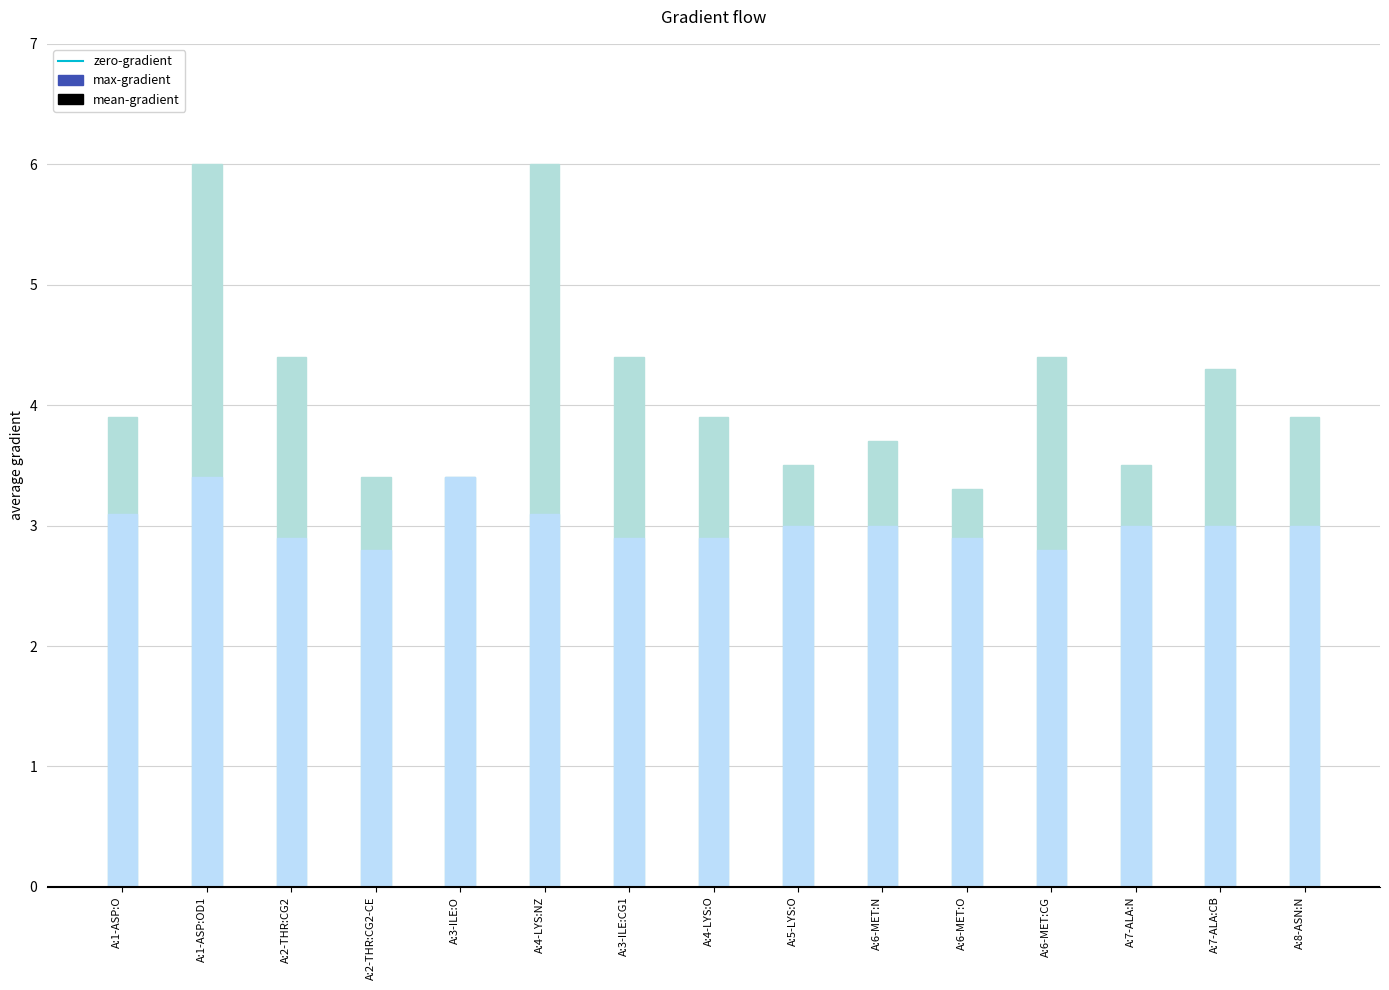

Reading left to right, transcribe all the data shown in this chart.

max-gradient: 3.9	6.0	4.4	3.4	3.4	6.0	4.4	3.9	3.5	3.7	3.3	4.4	3.5	4.3	3.9
mean-gradient: 3.1	3.4	2.9	2.8	3.4	3.1	2.9	2.9	3.0	3.0	2.9	2.8	3.0	3.0	3.0